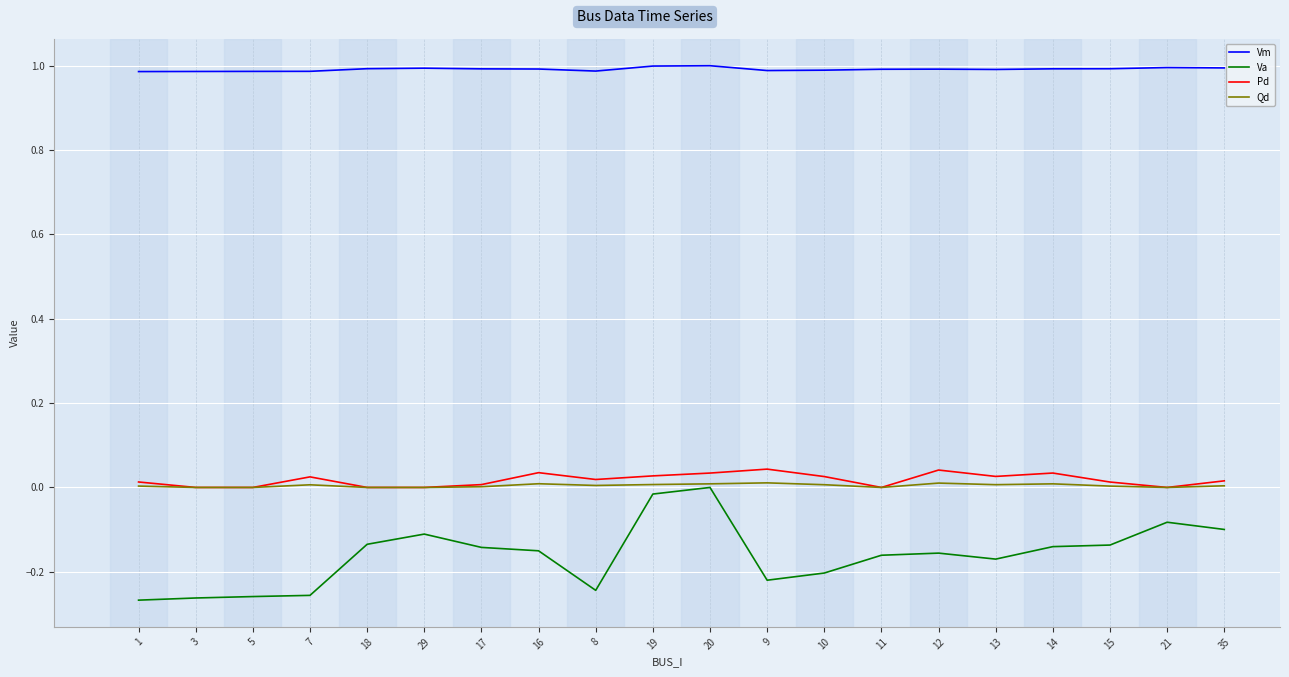

The value of Vm at 12 is 1.0. True or false?

True